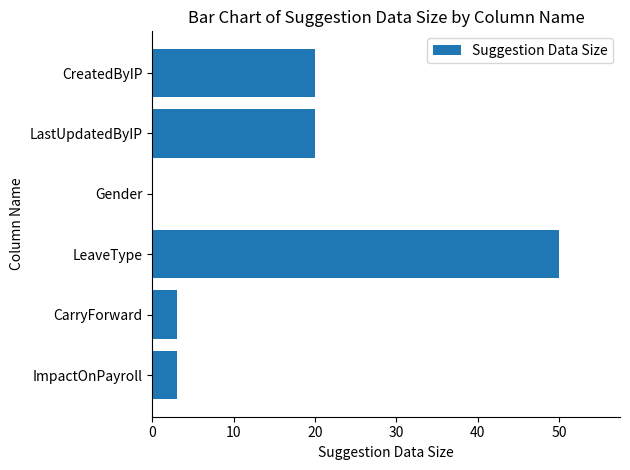

What value does the data have at LastUpdatedByIP?

20